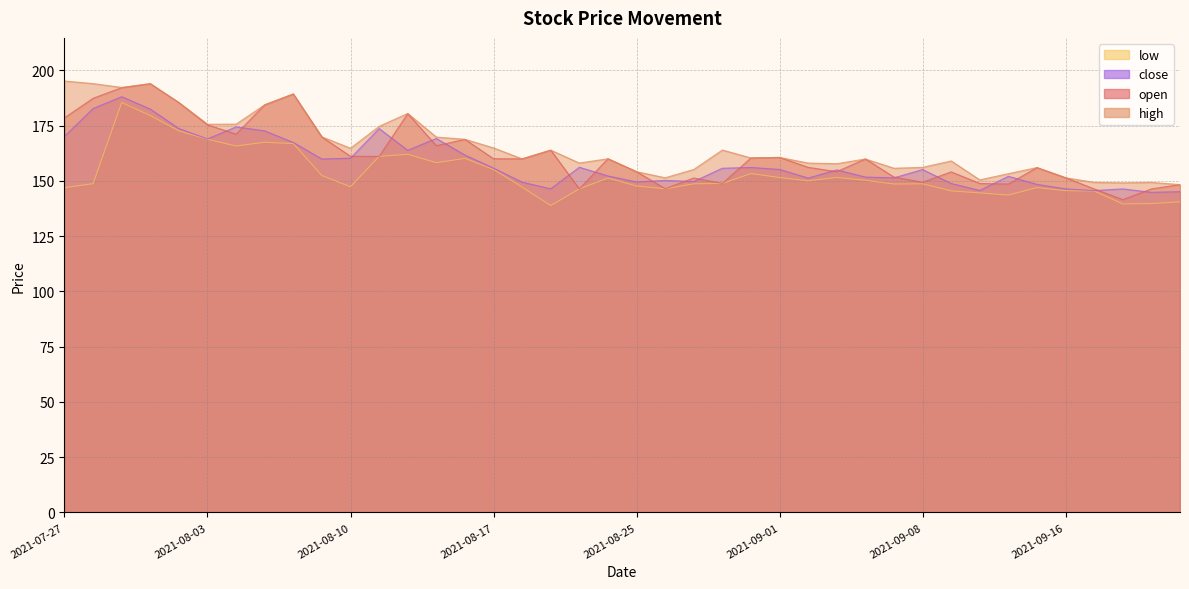

True or false: high and close cross at least once.

False